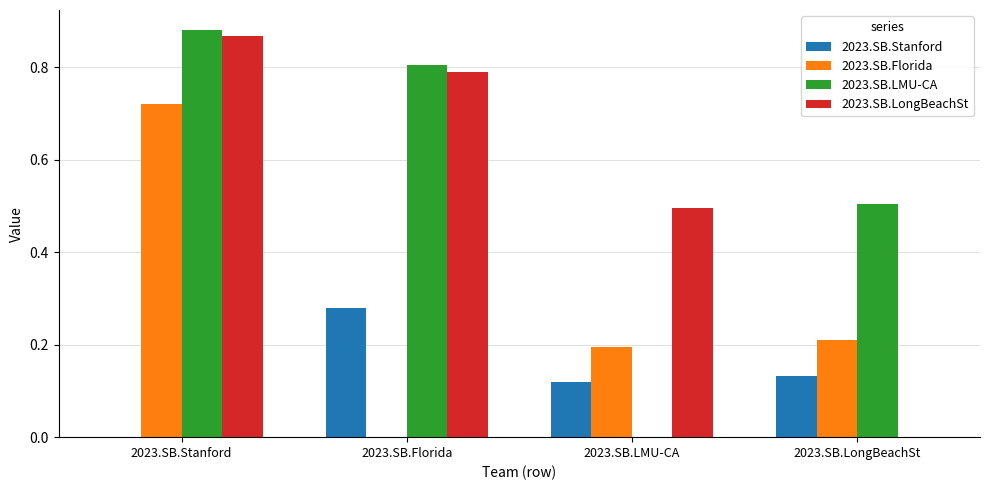

At which label does 2023.SB.Florida reach its peak?

2023.SB.Stanford